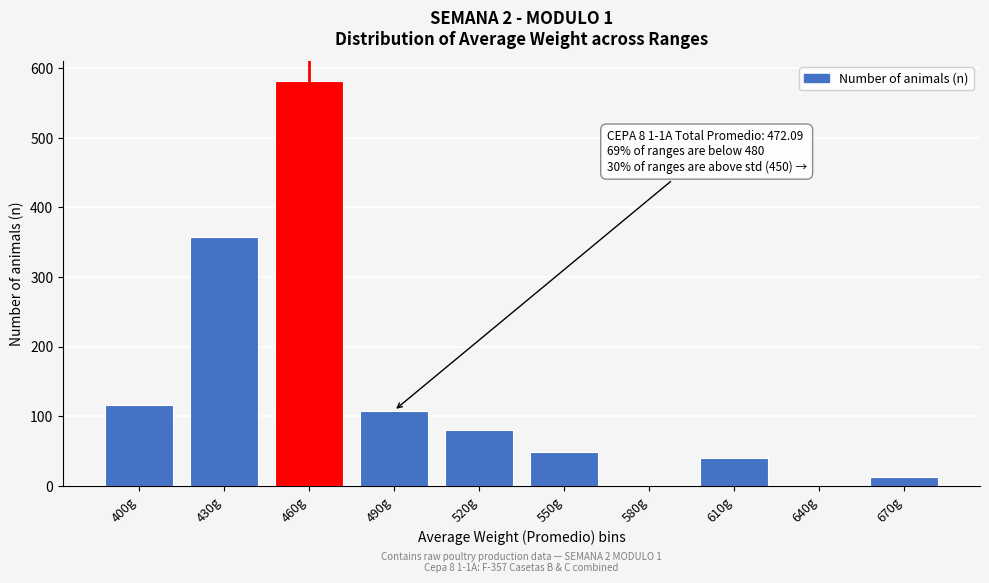

Reading left to right, extract all data points from this chart.

400g=116	430g=358	460g=581	490g=108	520g=80	550g=48	580g=0	610g=40	640g=0	670g=13